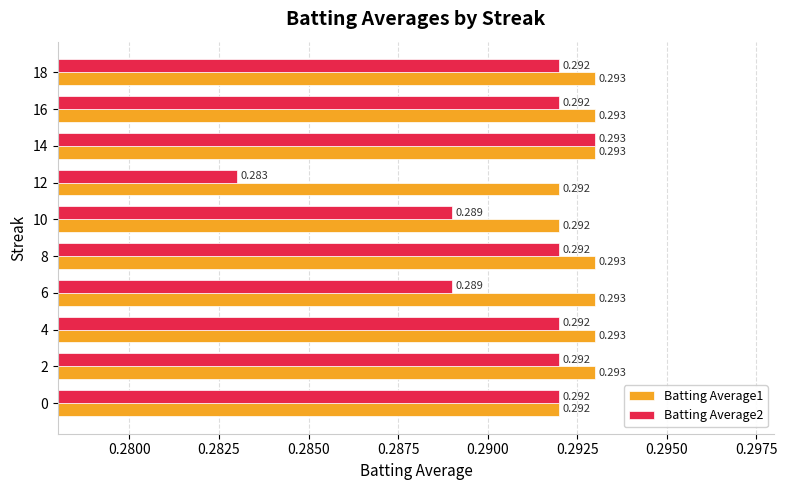

Is the value of Batting Average1 at 2 greater than the value of Batting Average2 at 12?

Yes